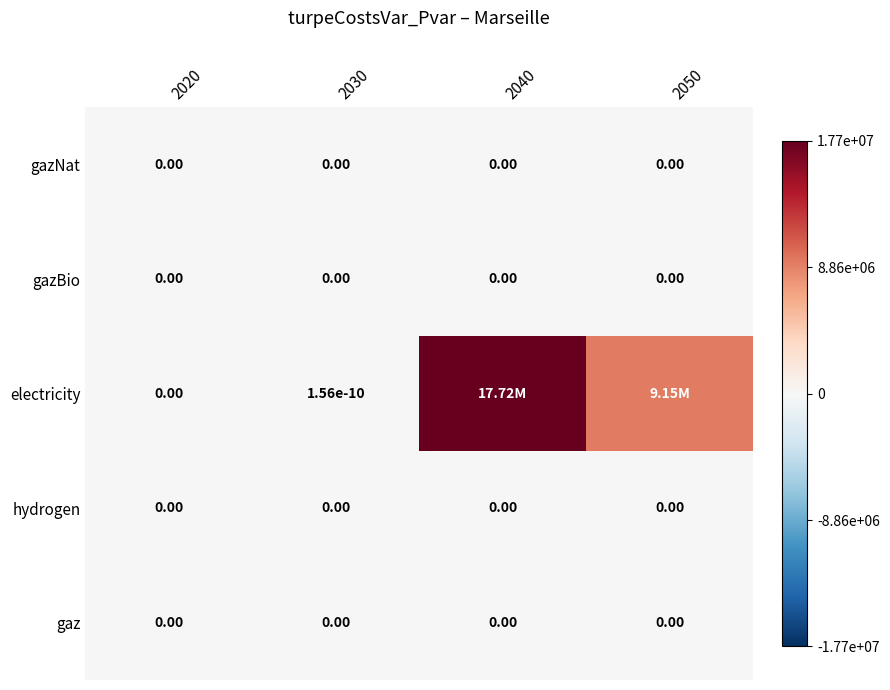

Rank the categories by hydrogen value from lowest to highest.

2020, 2030, 2040, 2050